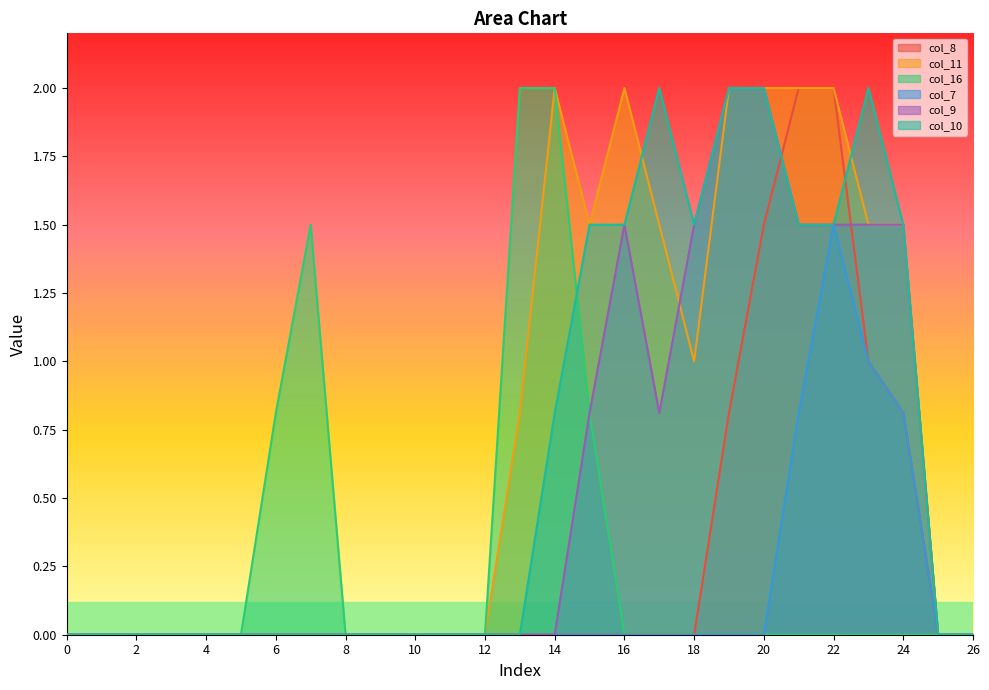

What is the sum of the col_9 values at 22 and 23?

3.0